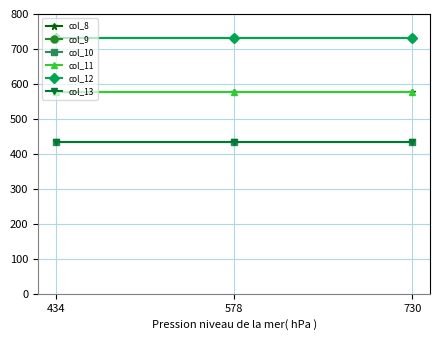

Does the chart have visible grid lines?

Yes